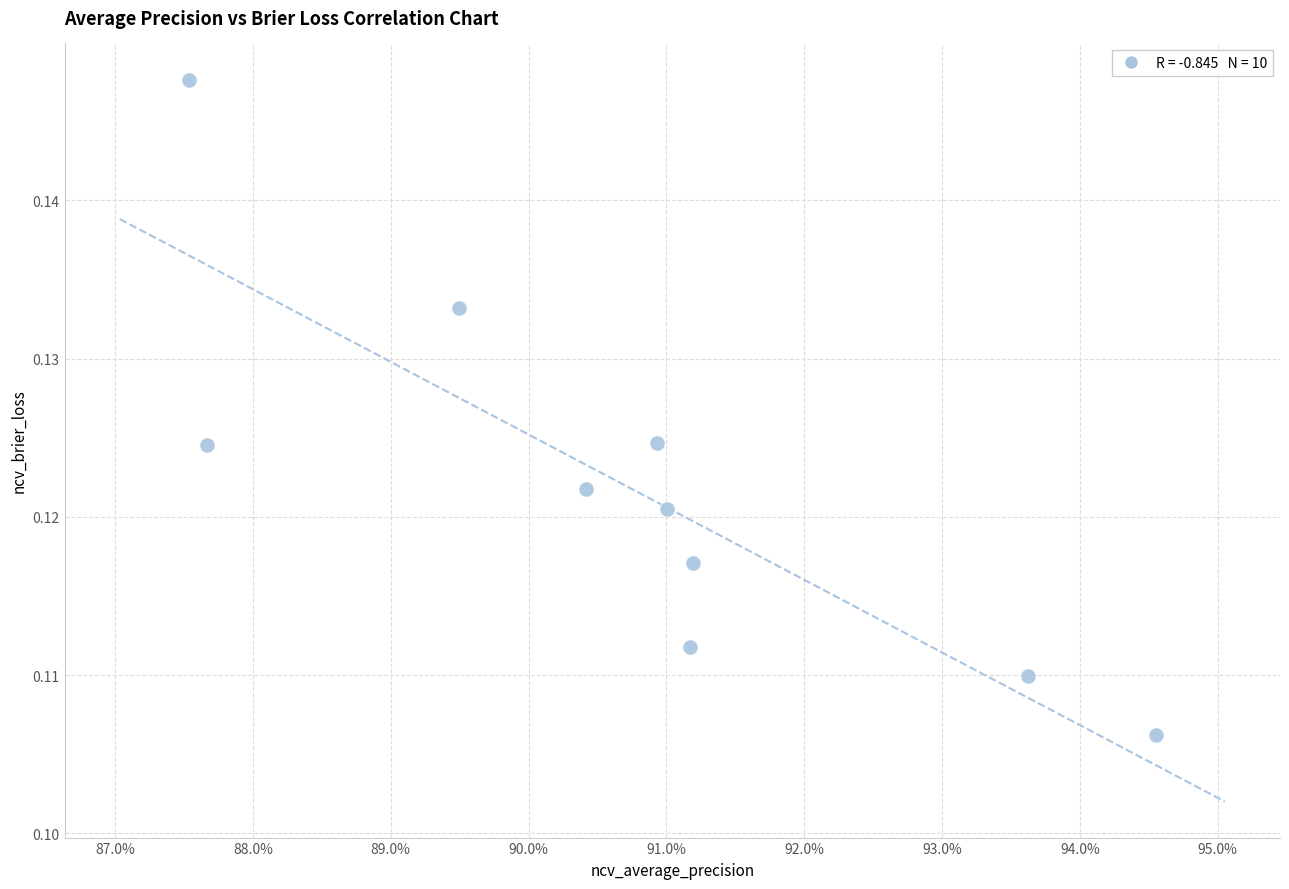

What is the average X value?

0.9